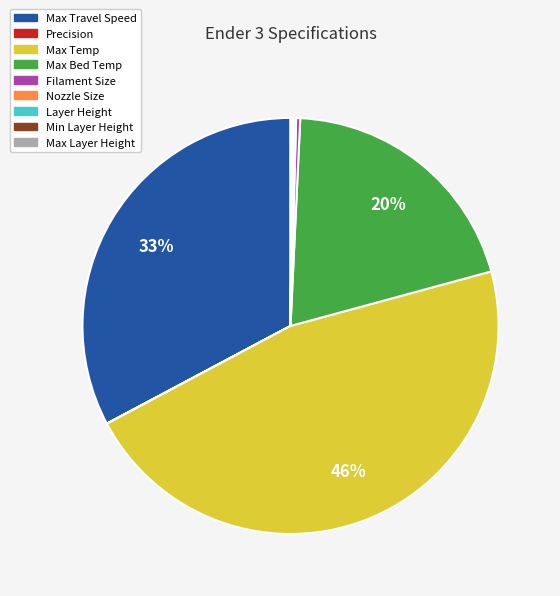

What percentage is the Max Temp slice, to the nearest percent?

46%